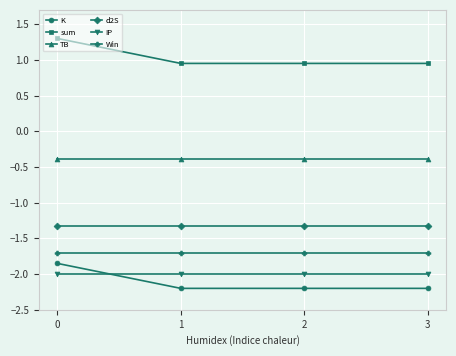

True or false: Win has a value of -1.7 at 1.

True